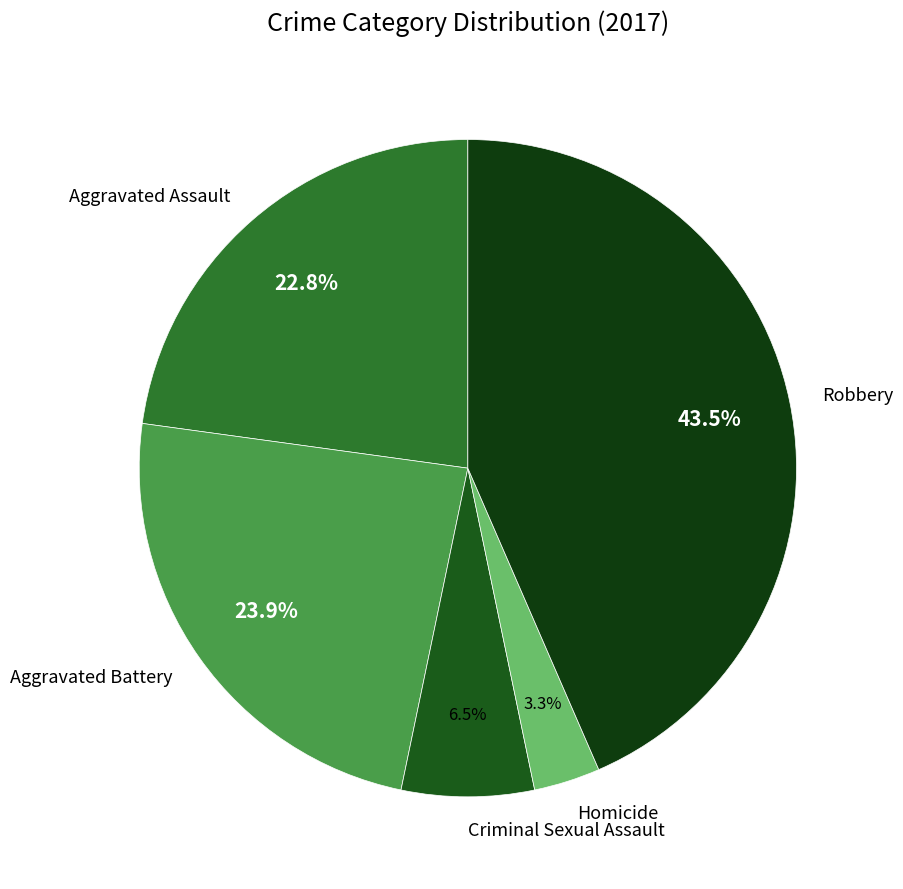

Approximately how many times larger is the value at Homicide compared to Aggravated Battery?

0.1